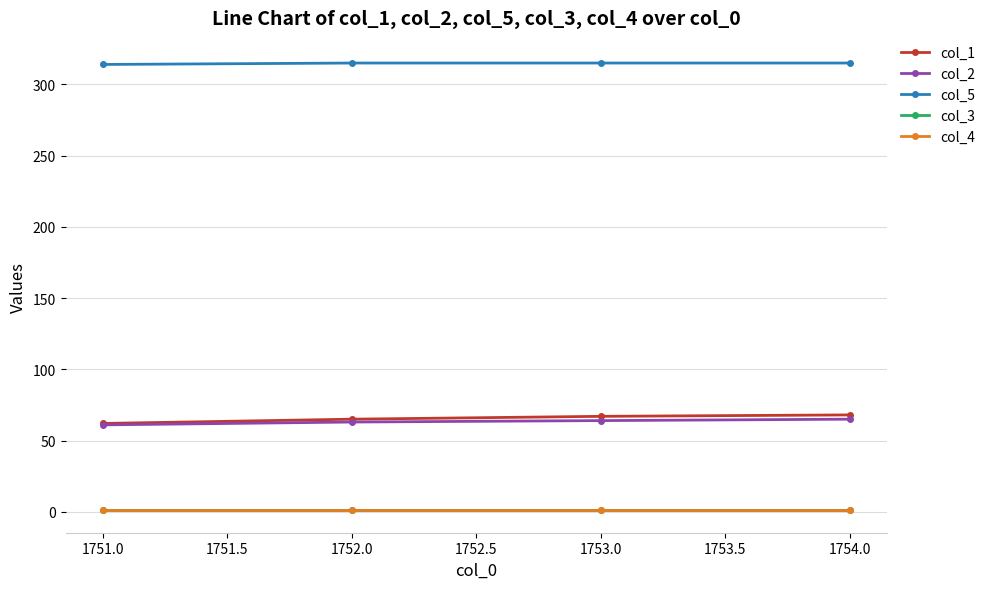

Does the chart have visible grid lines?

Yes